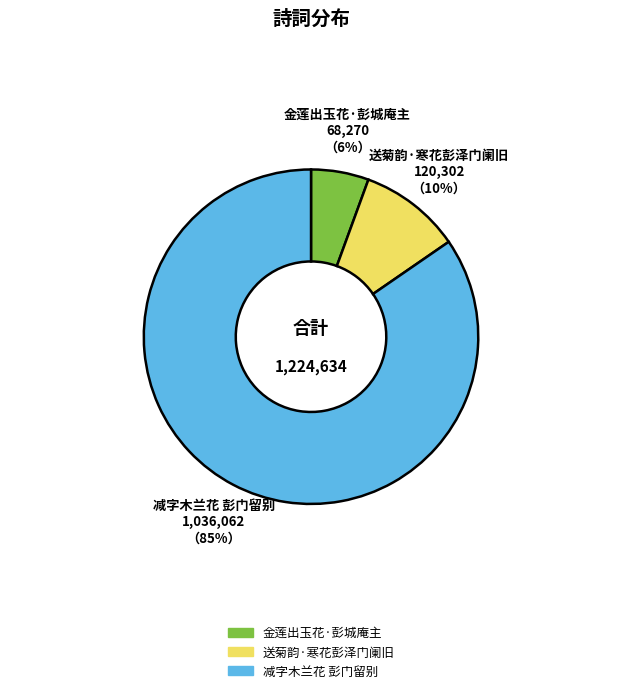

Is it true that 送菊韵·寒花彭泽门阑旧 is 16% of the pie?

False